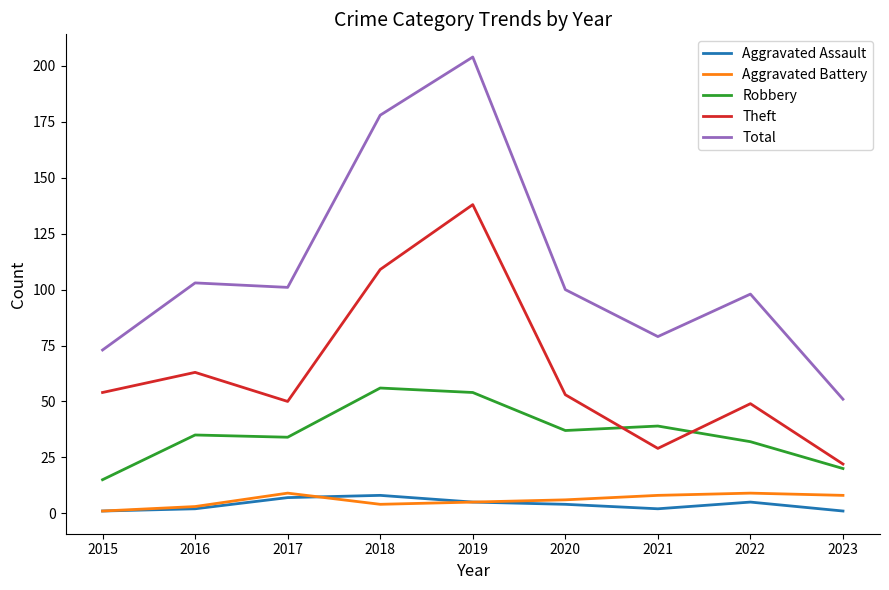

The value of Robbery at 2023 is 28. True or false?

False